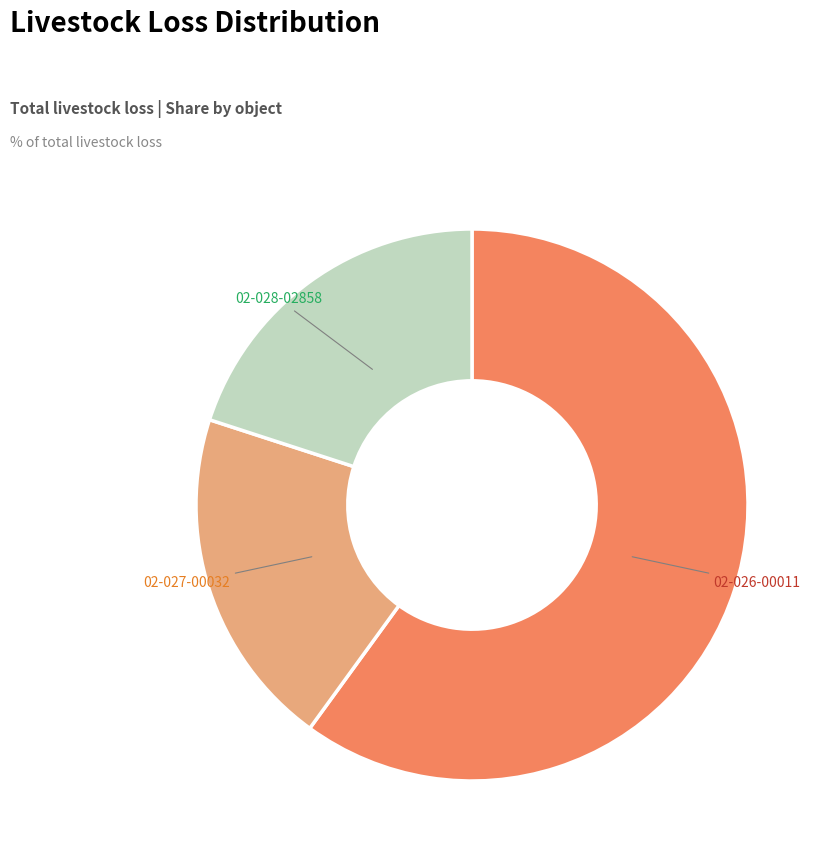

To the nearest percent, what is the difference between the largest and smallest slice percentages?

40%